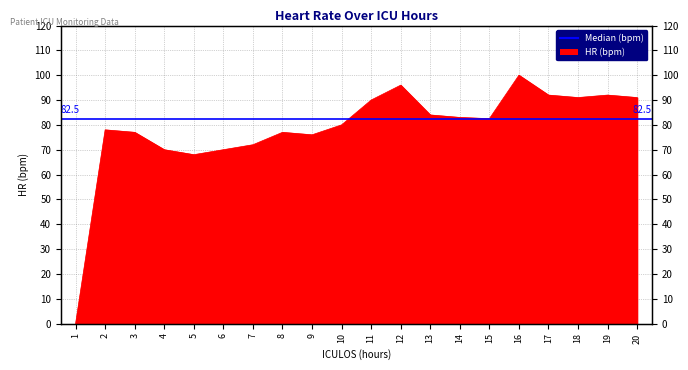

How many interior local peaks (higher than both neighbors) does the data have?

5